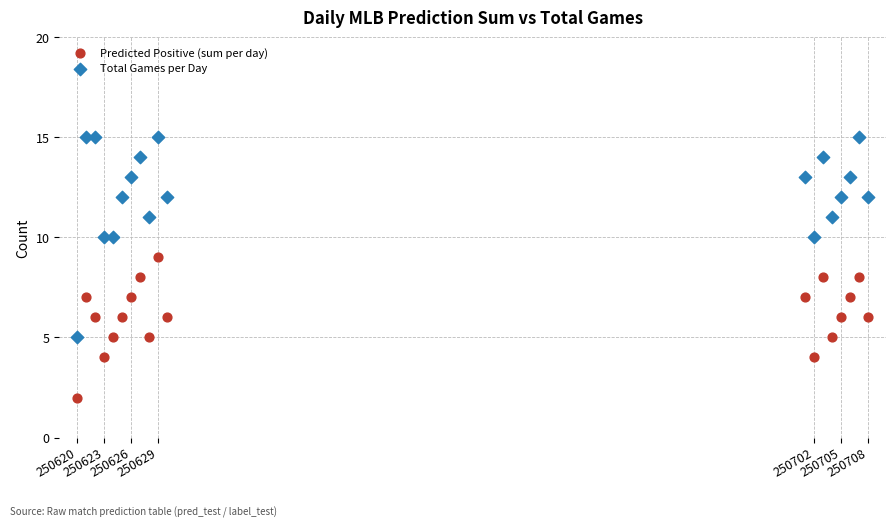

What are all the series names shown in the legend?

Predicted Positive (sum per day), Total Games per Day